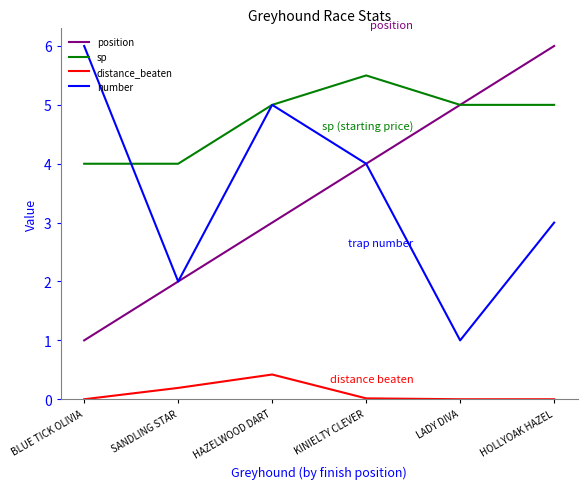

What position from the left is BLUE TICK OLIVIA?

1